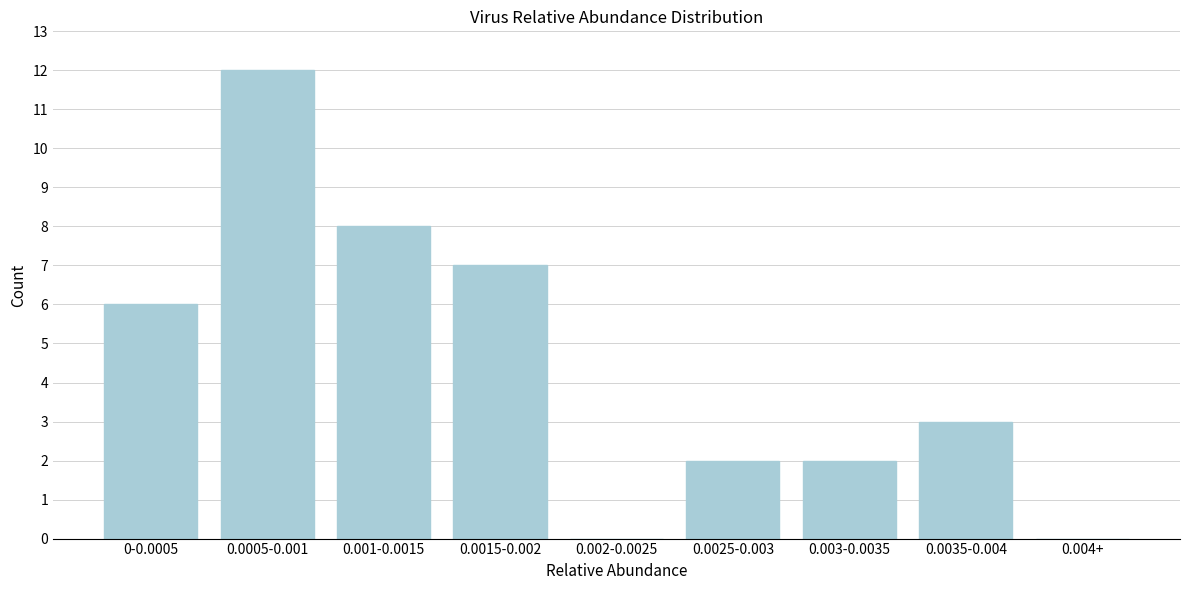

Reading right to left, list all the values displayed in this chart.

0.004+=0	0.0035-0.004=3	0.003-0.0035=2	0.0025-0.003=2	0.002-0.0025=0	0.0015-0.002=7	0.001-0.0015=8	0.0005-0.001=12	0-0.0005=6